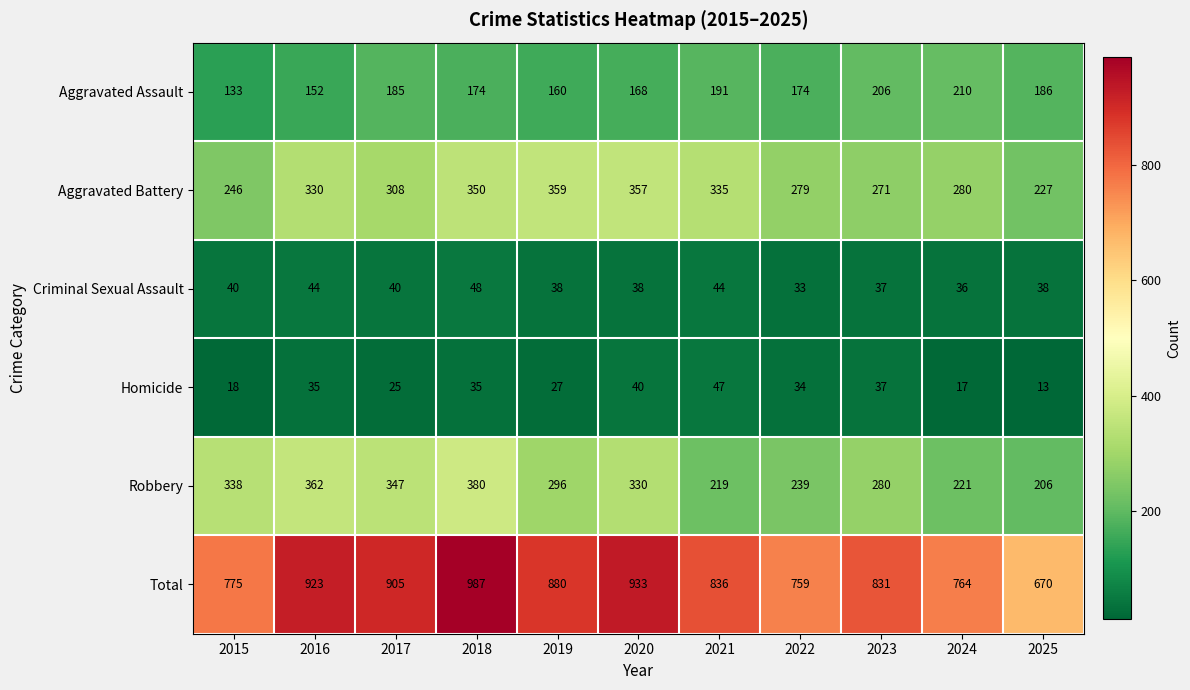

Between 2020 and 2023, which series saw the biggest shift?

Total